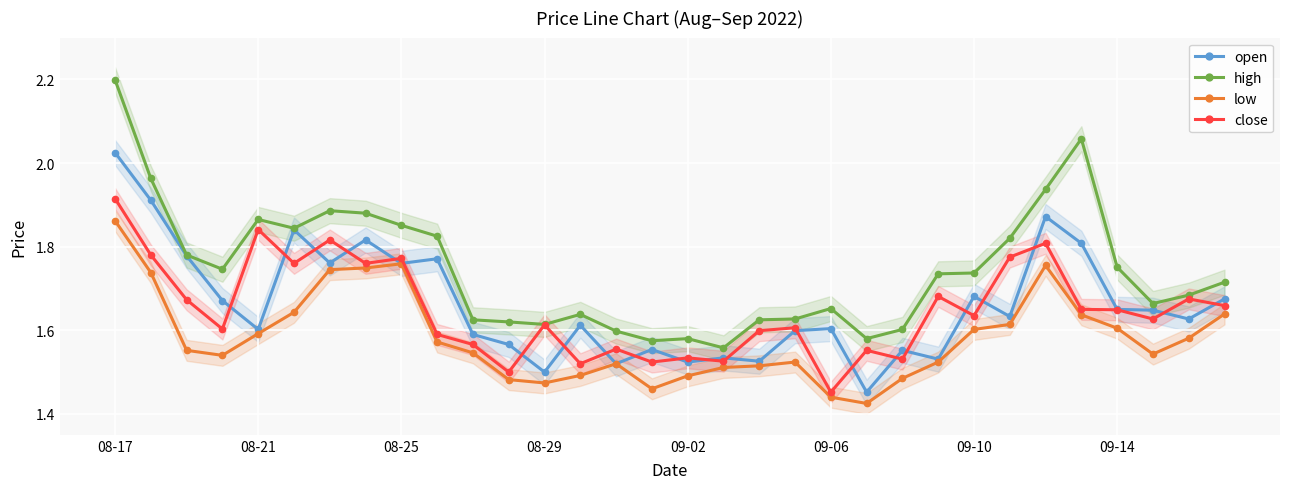

At 21, list the series in order from largest to smallest.

high, close, open, low